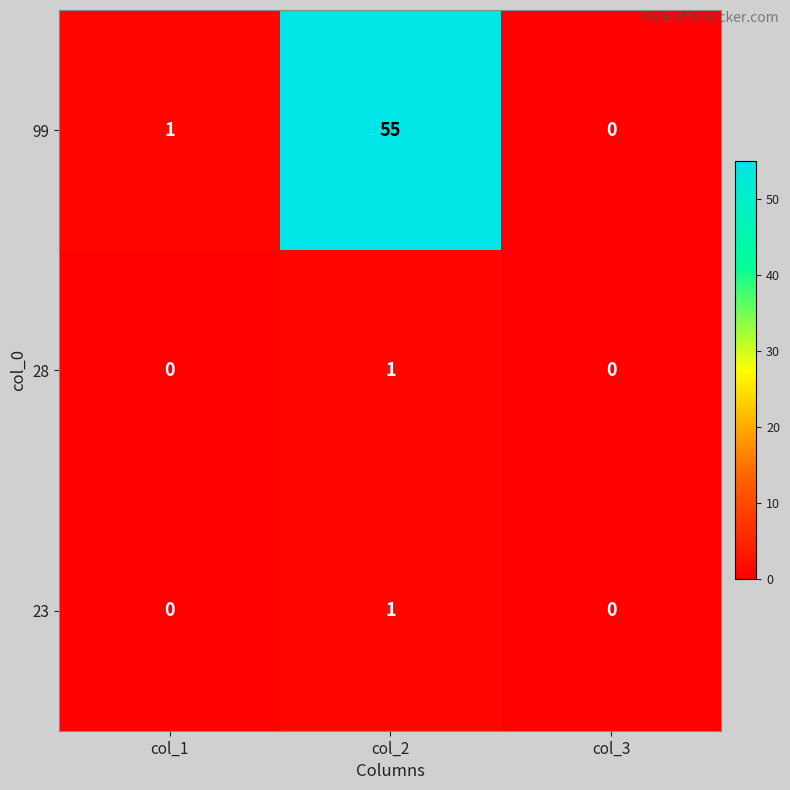

What is the difference between the maximum and minimum values in the 99 series?

55